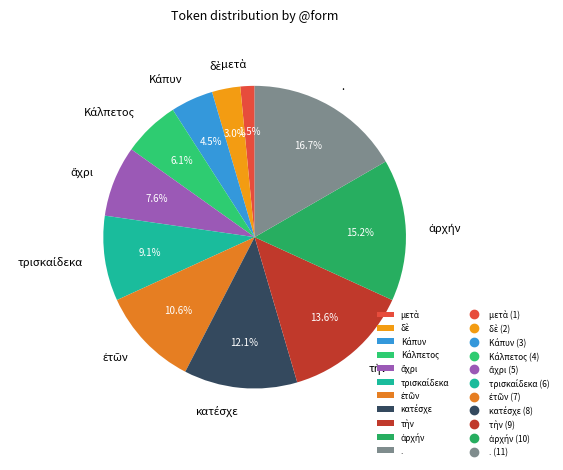

What is the largest slice in the pie chart?

.